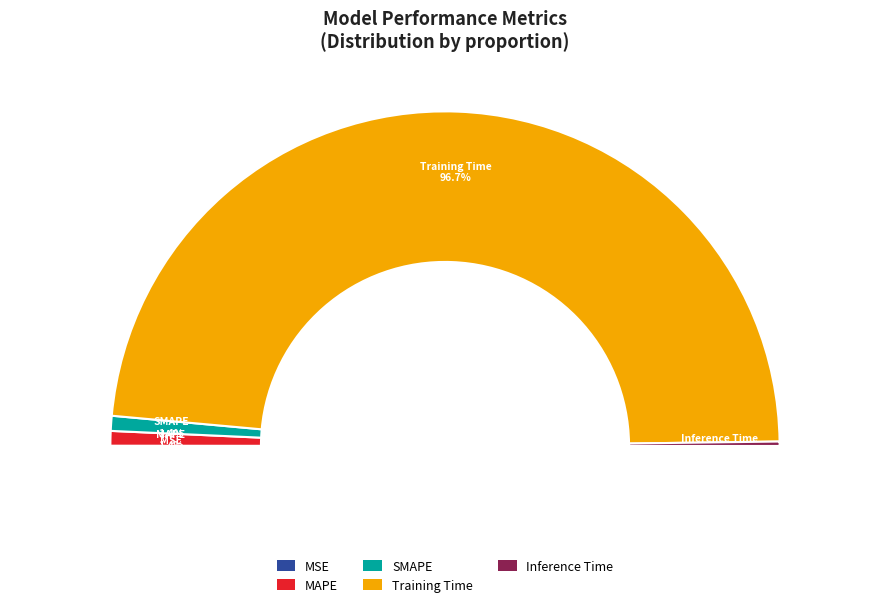

To the nearest percent, what is the combined percentage of MAPE and Inference Time?

2%